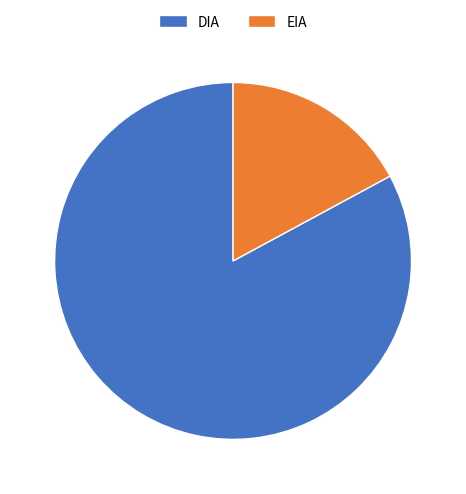

Which category has the biggest portion of the pie?

DIA